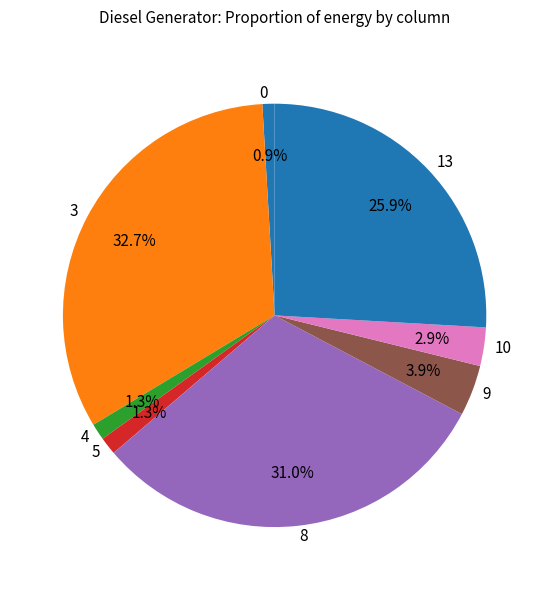

What percentage is NOT represented by 5?

98.7%